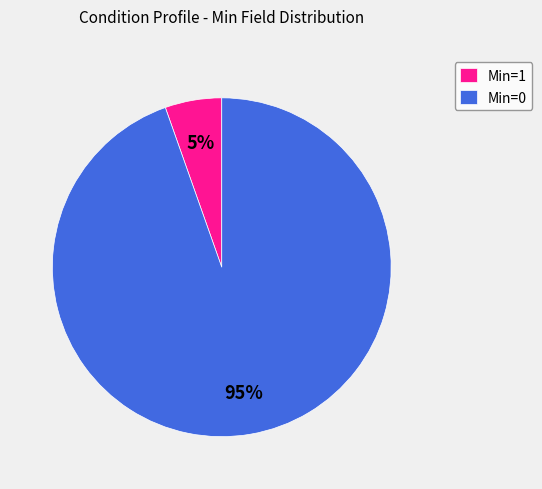

Is it true that Min=0 is 95% of the pie?

True